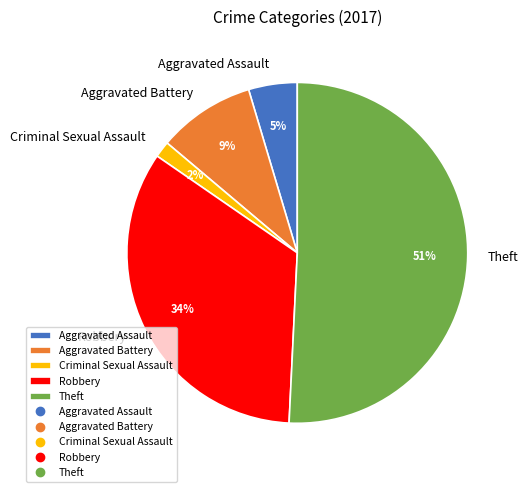

Is Aggravated Battery the majority of the pie?

No